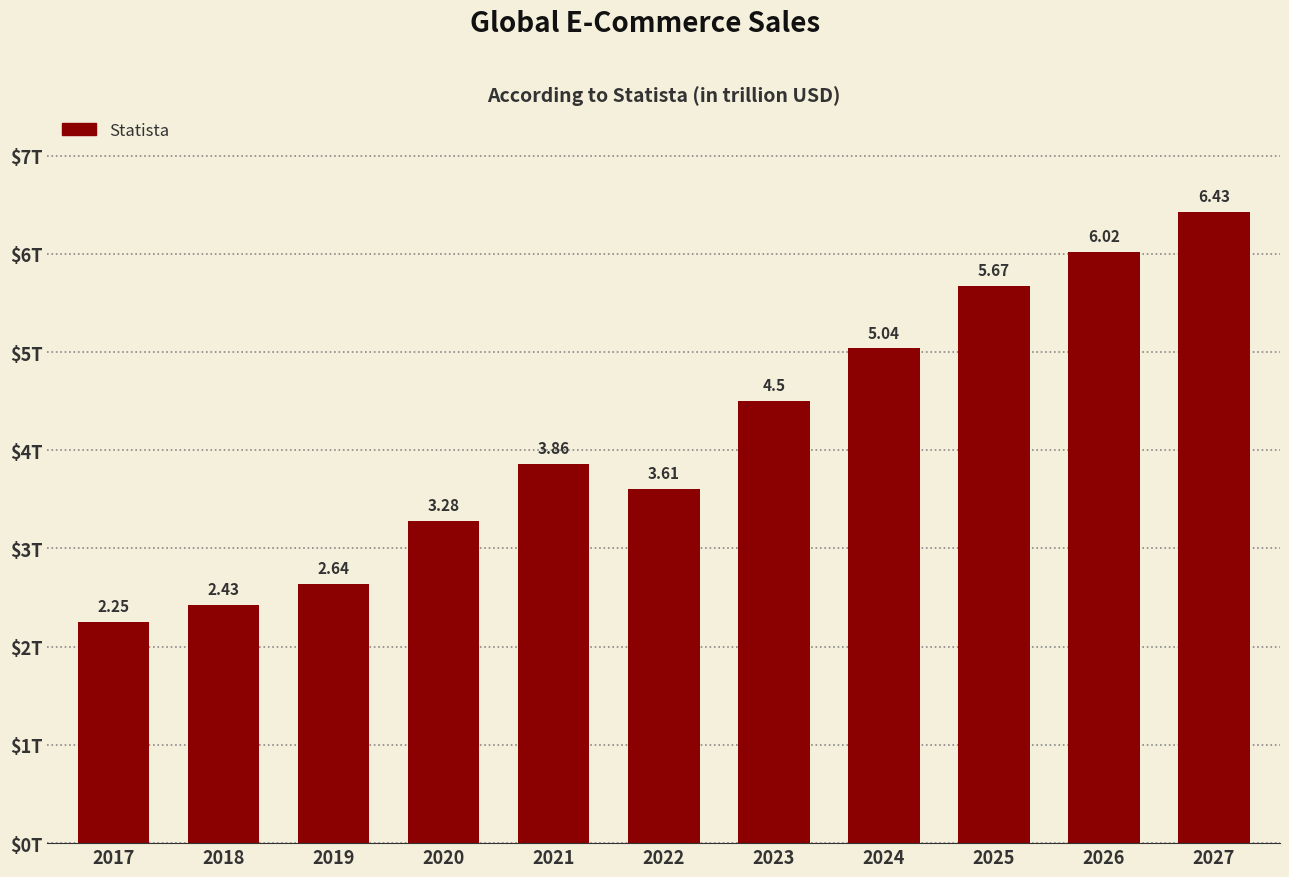

True or false: the data shows 3.9 at 2021.

True